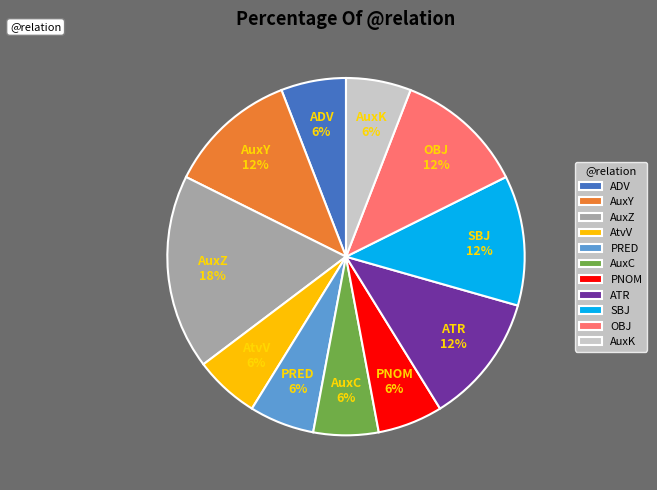

Is the sum of AuxY and AuxK greater than half?

No